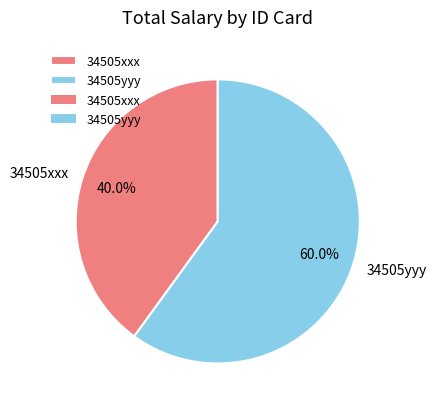

To the nearest percent, what percentage of the pie is 34505yyy?

60%